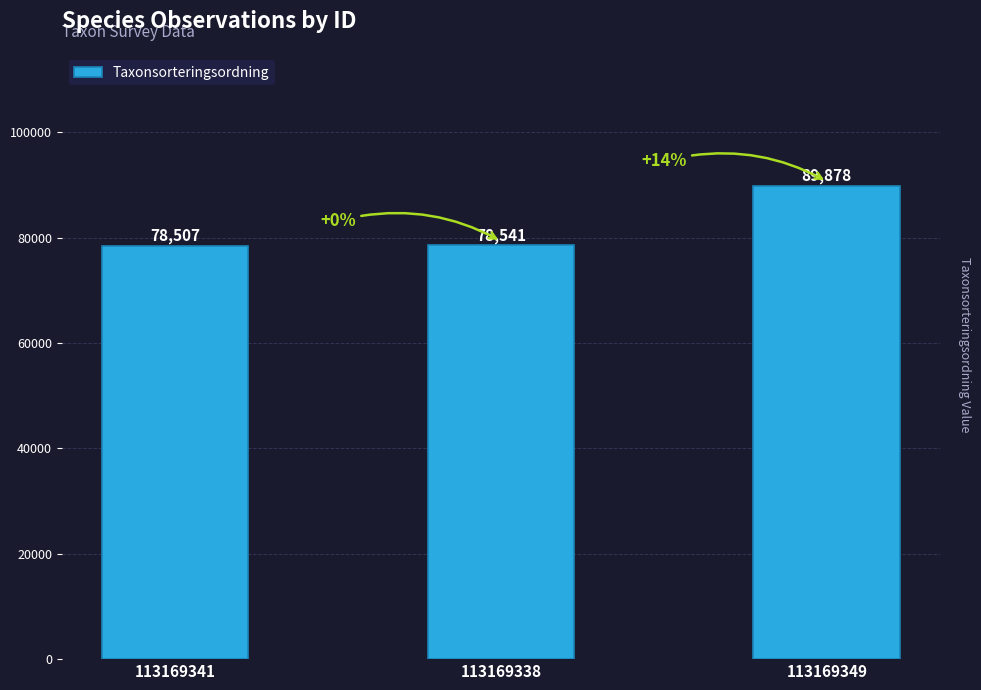

True or false: the data shows 124554 at 113169341.

False